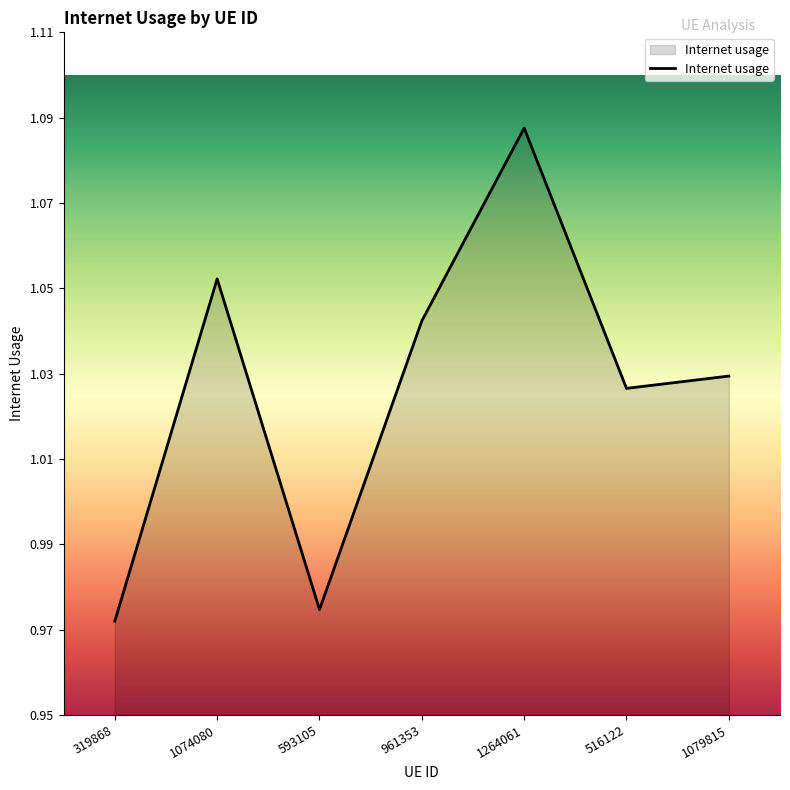

What is the sum of the values at 1074080 and 593105?

2.0